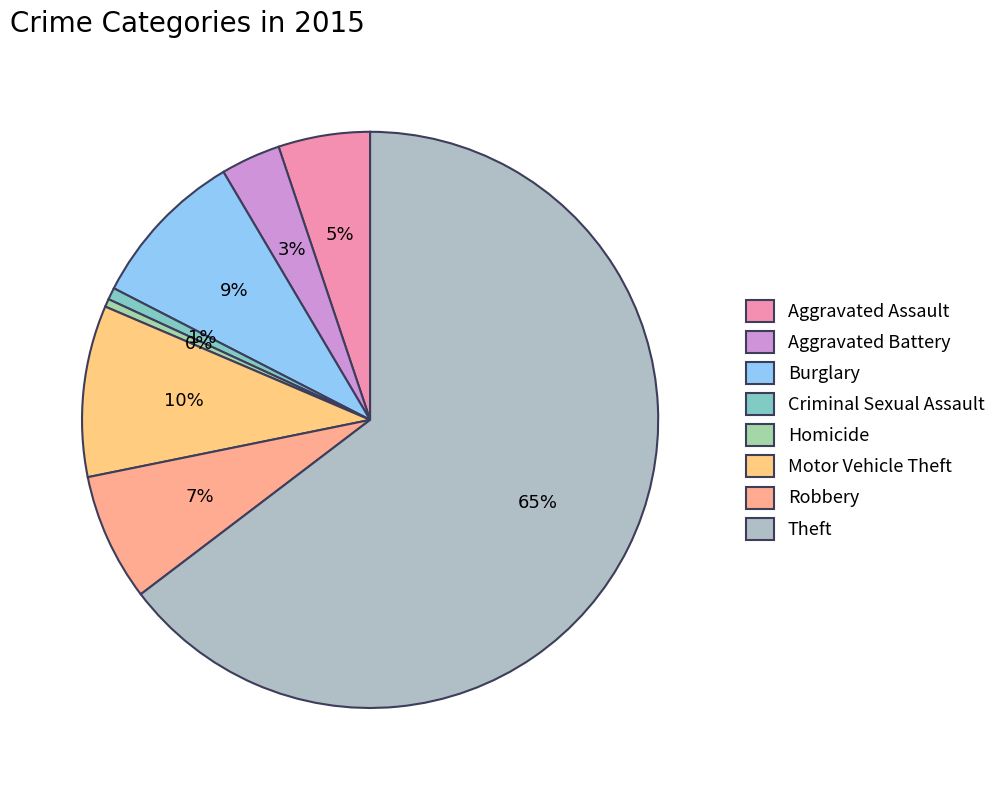

Is the sum of Motor Vehicle Theft and Robbery greater than half?

No